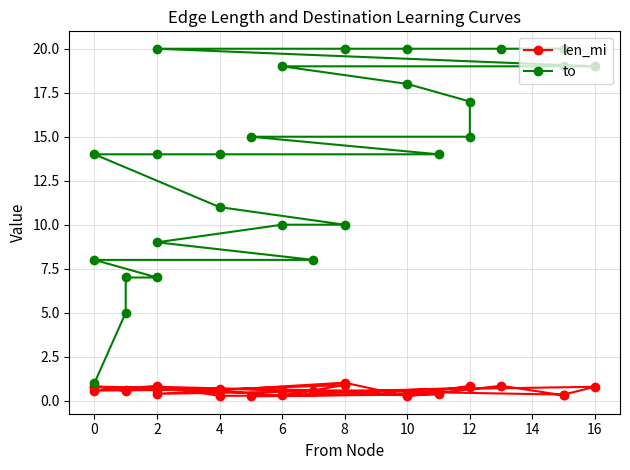

What is the sum of all to values?

354.0